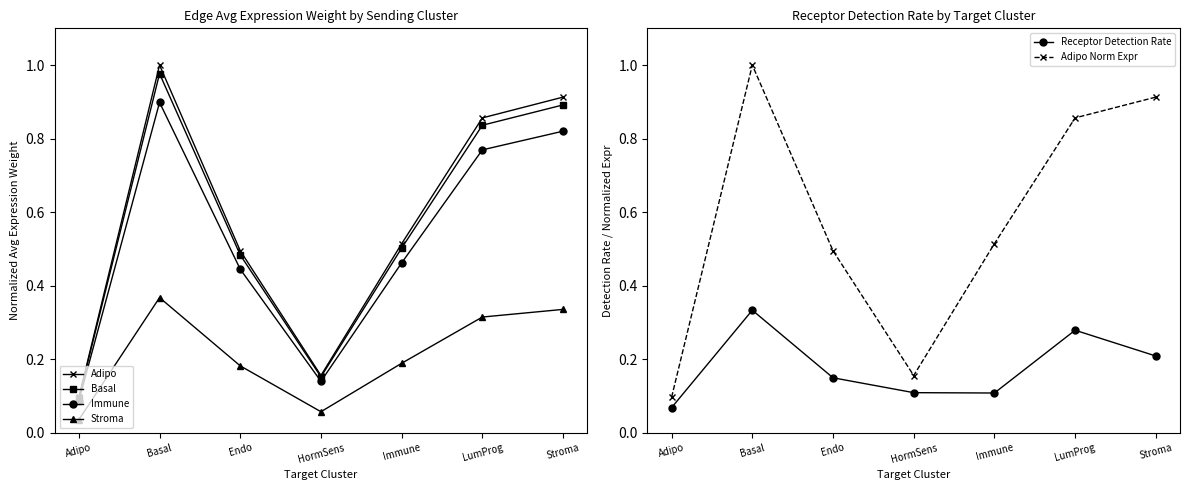

Reading left to right, list all the values displayed in this chart.

Adipo: 0.1	1.0	0.5	0.2	0.5	0.9	0.9
Basal: 0.1	1.0	0.5	0.2	0.5	0.8	0.9
Immune: 0.1	0.9	0.4	0.1	0.5	0.8	0.8
Stroma: 0.0	0.4	0.2	0.1	0.2	0.3	0.3
Receptor Detection Rate: 0.1	0.3	0.1	0.1	0.1	0.3	0.2
Adipo Norm Expr: 0.1	1.0	0.5	0.2	0.5	0.9	0.9